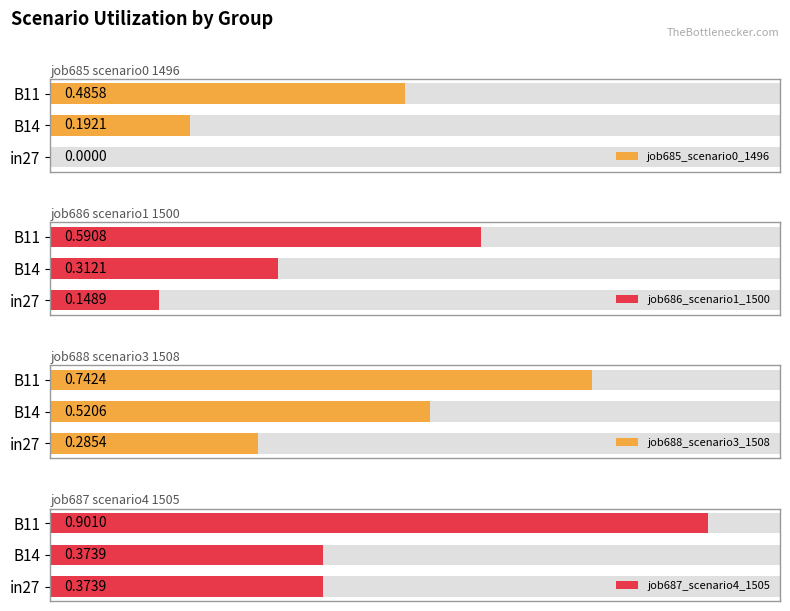

Reading left to right, what are all the values shown in this chart?

job685_scenario0_1496: 0.0	0.2	0.5
job686_scenario1_1500: 0.1	0.3	0.6
job688_scenario3_1508: 0.3	0.5	0.7
job687_scenario4_1505: 0.4	0.4	0.9